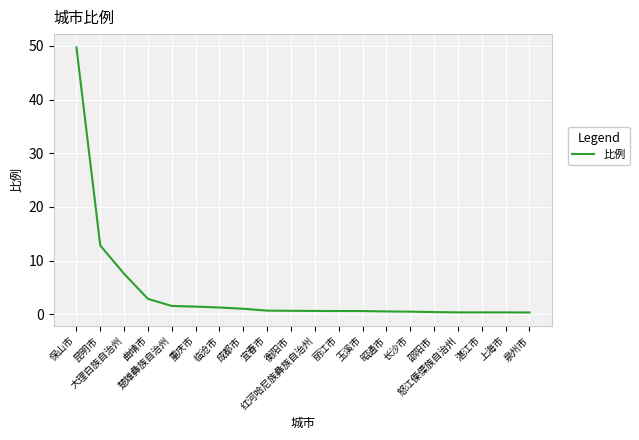

Count the number of data series in this chart.

1